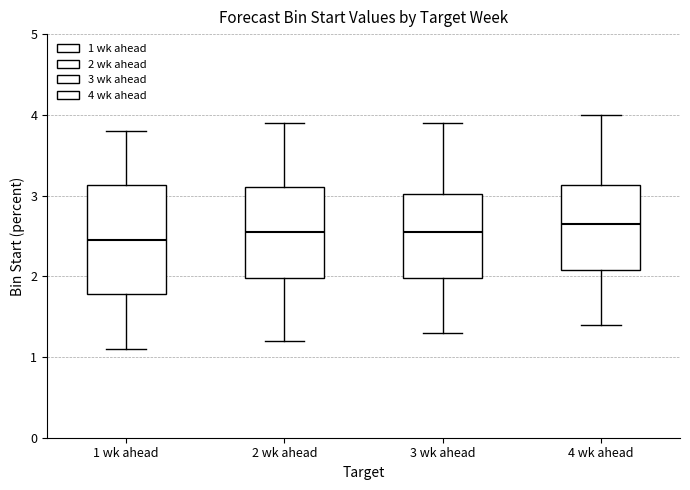

Where does the lower whisker of the box for 4 wk ahead end on the y-axis? The values are not printed on the chart, so give them approximately, as read against the axis.

1.4